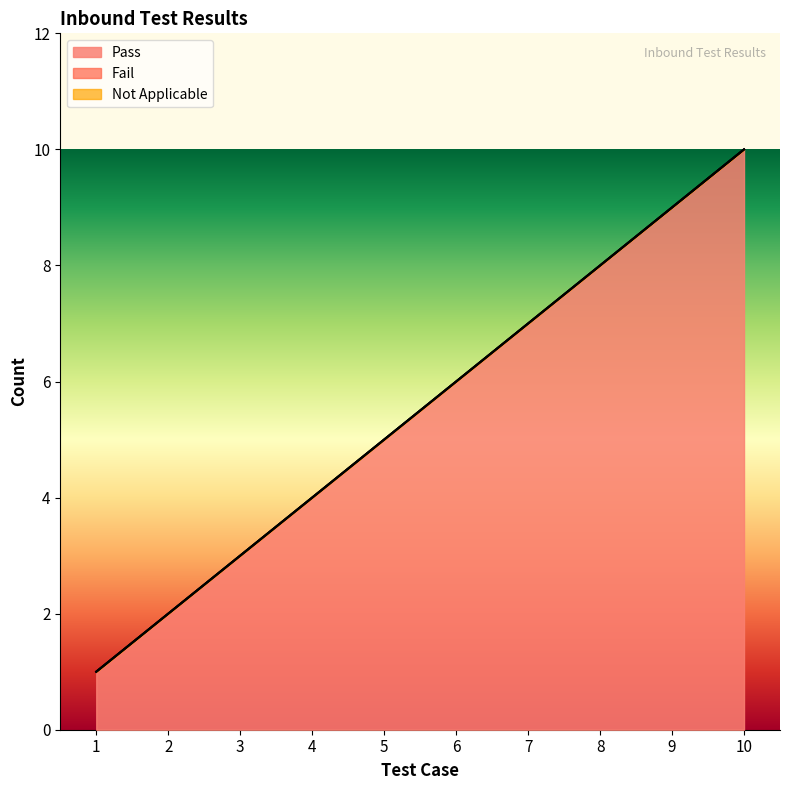

List the labels in order of Pass value, smallest first.

1, 2, 3, 4, 5, 6, 7, 8, 9, 10